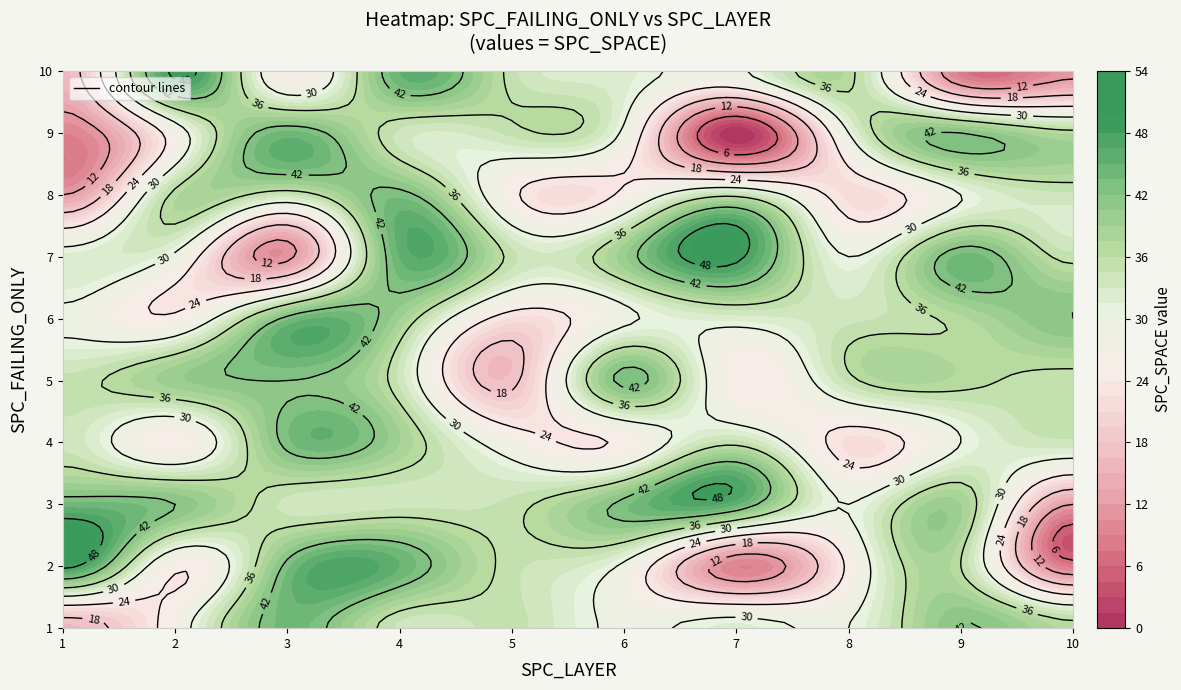

The value of 7 at 8 is 30. True or false?

True